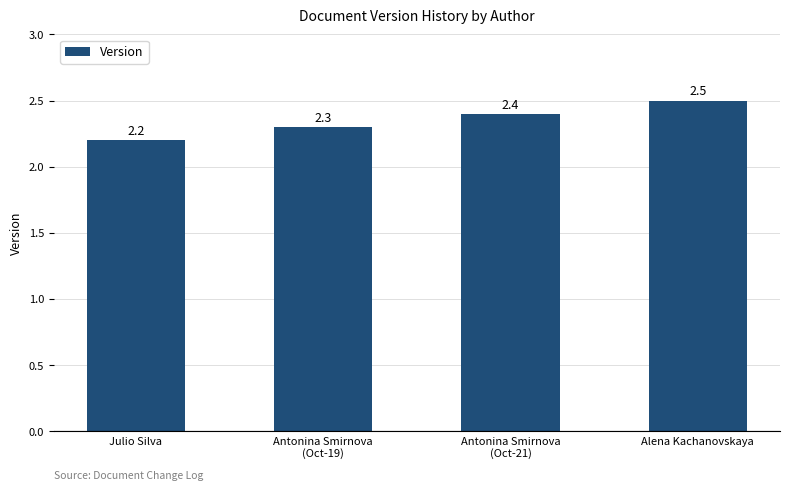

List the labels in order of value, largest first.

Alena Kachanovskaya, Antonina Smirnova
(Oct-21), Antonina Smirnova
(Oct-19), Julio Silva